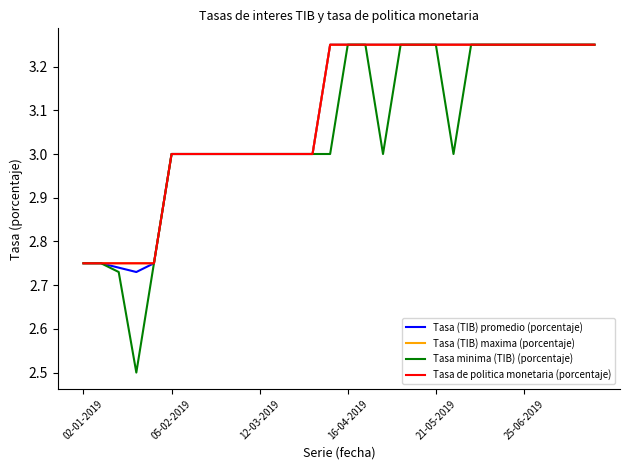

Which series has the largest range (max minus min)?

Tasa minima (TIB) (porcentaje)